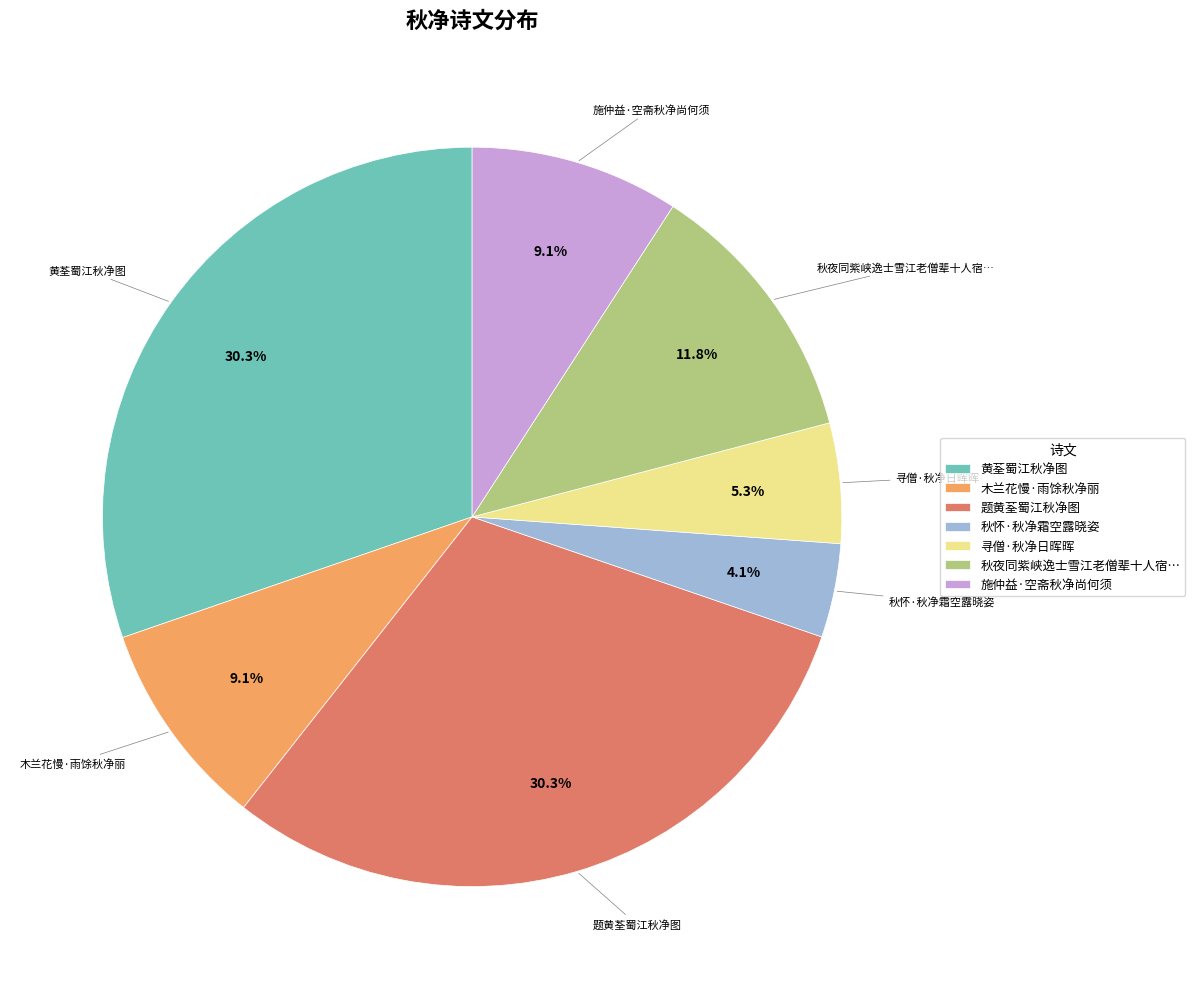

To the nearest percent, what percentage of the pie is 寻僧·秋净日晖晖?

5%